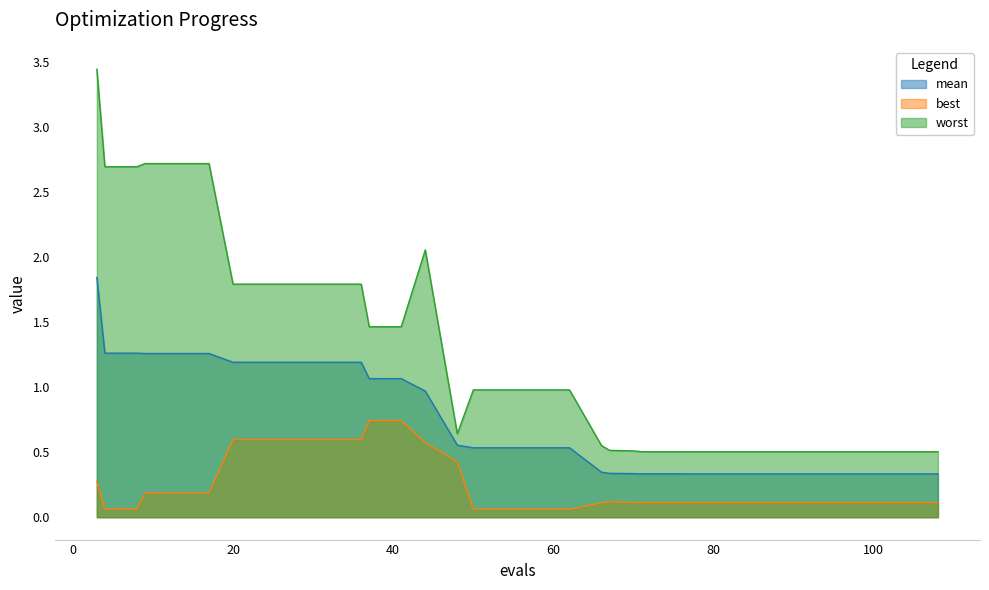

Is it true that worst equals 0.8 at 79?

False